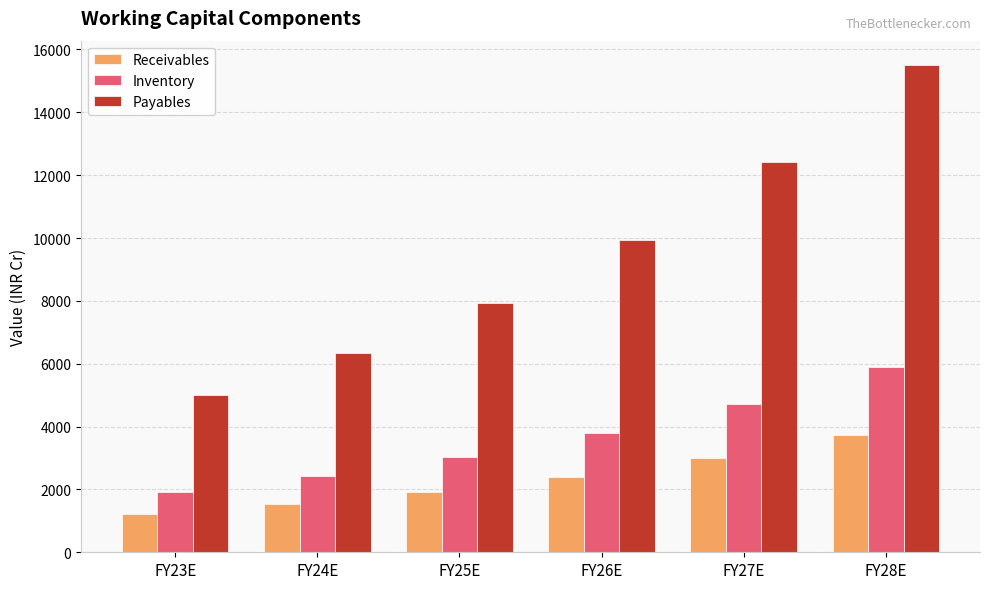

Is the value of Receivables at FY23E greater than the value of Payables at FY24E?

No